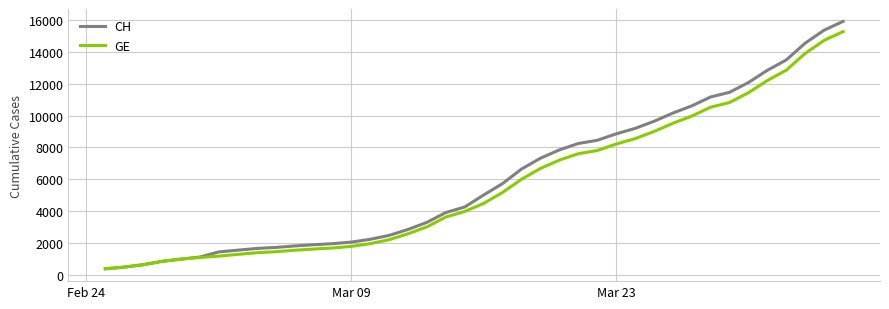

What is the greatest value displayed?

15926